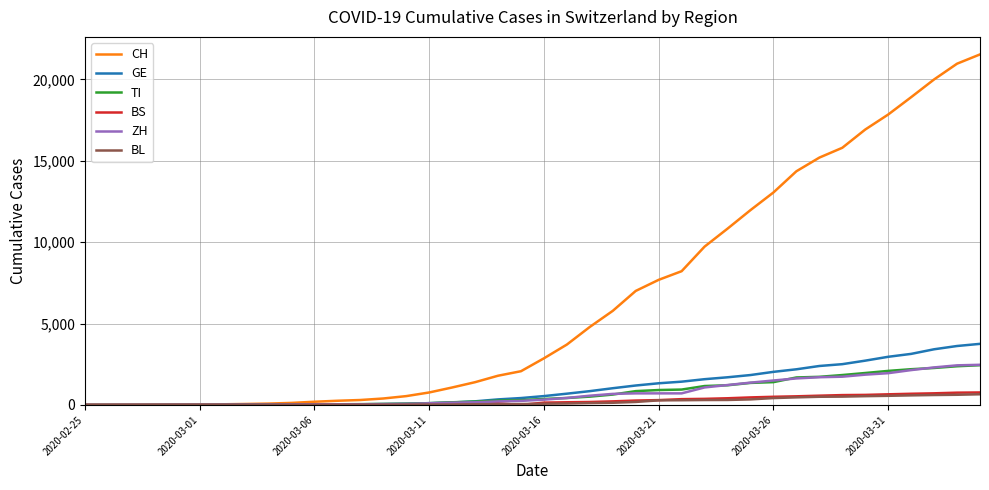

What is the greatest value displayed?

21535